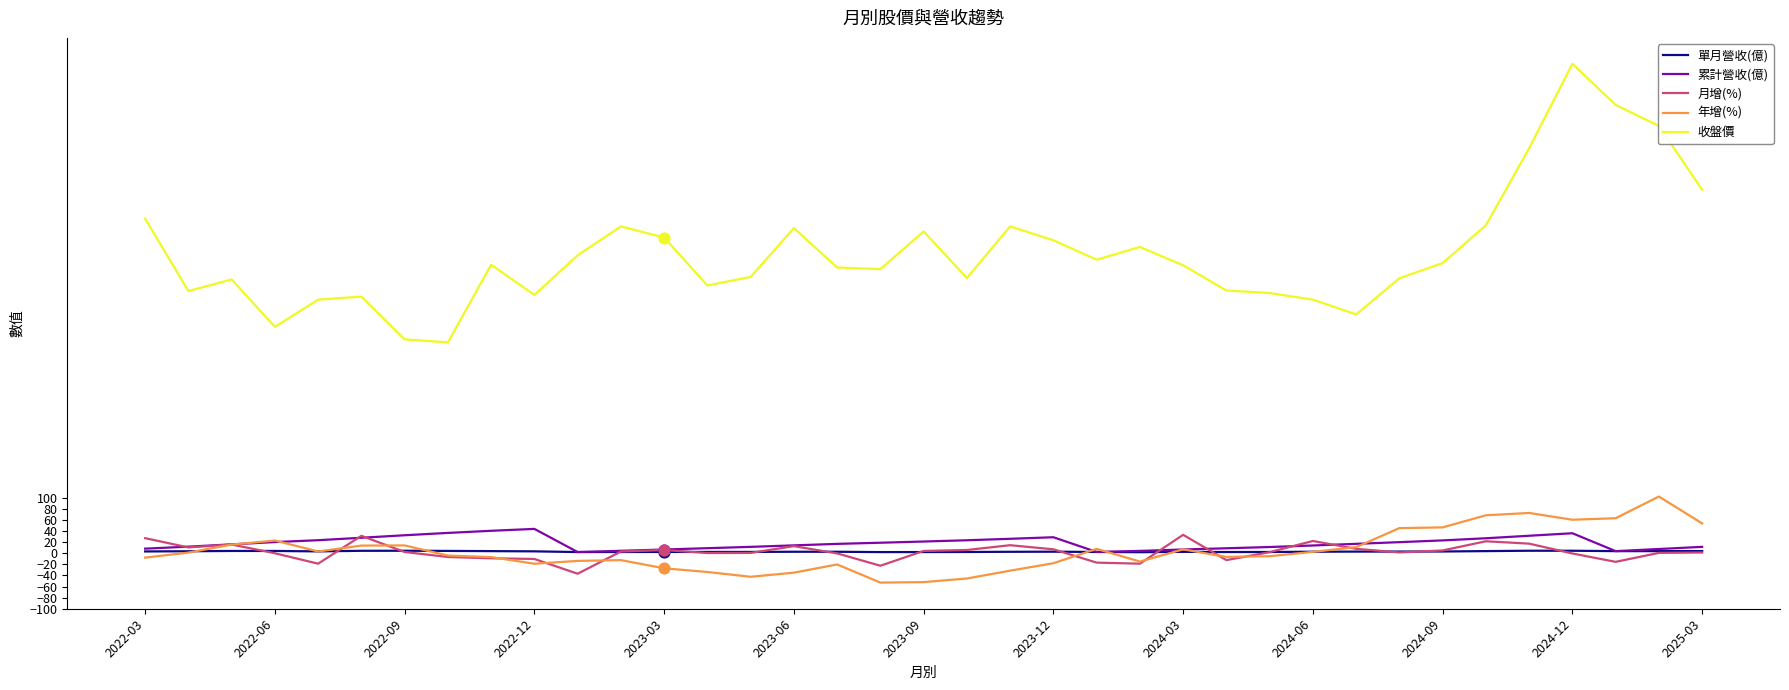

Which series has the widest spread of values?

收盤價